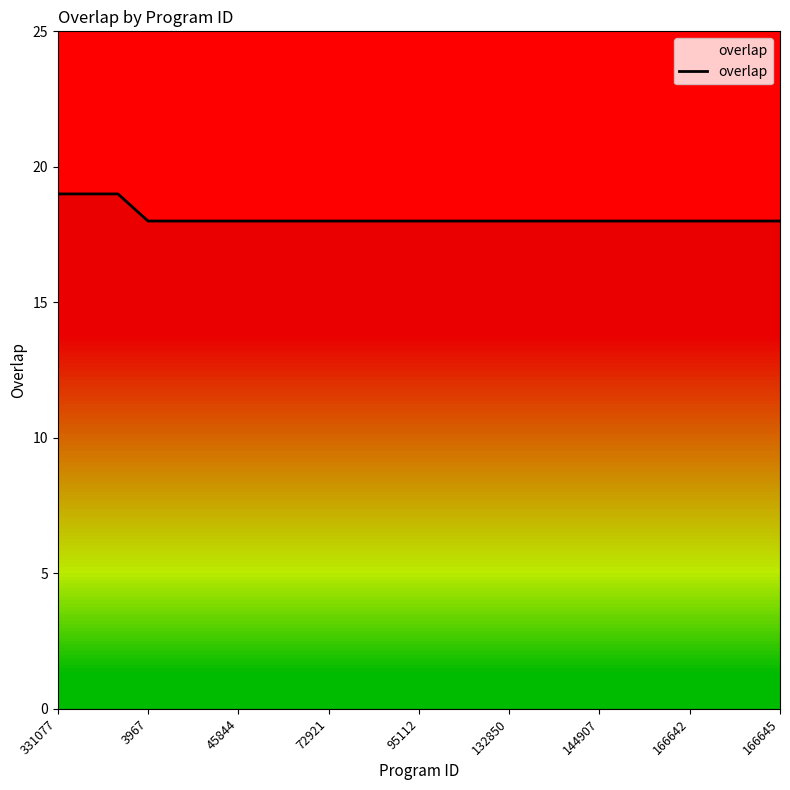

What is the smallest value displayed?

18